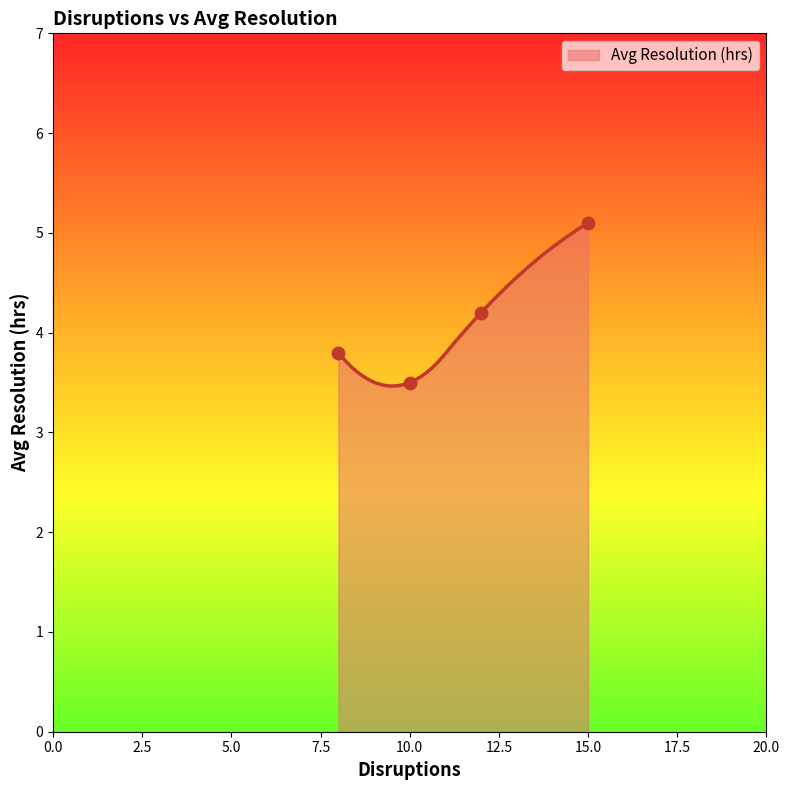

Approximately how many times larger is the value at April compared to February?

0.9